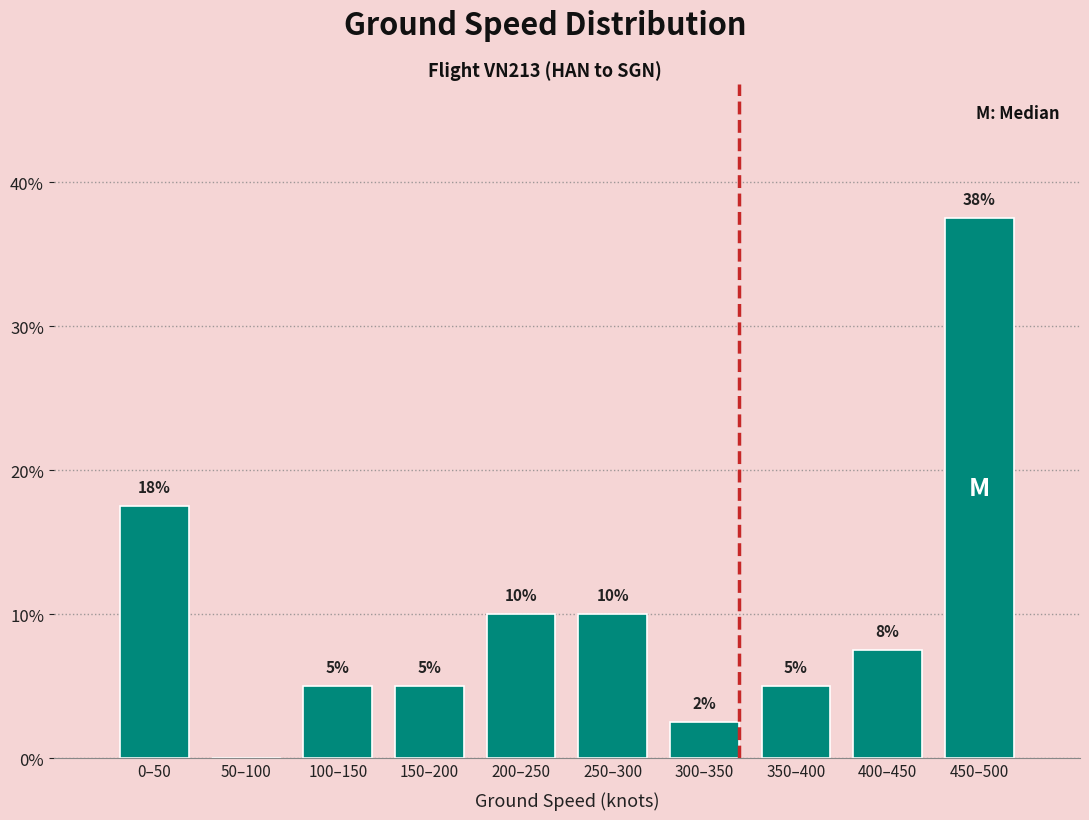

Which category has the highest value across all series?

450–500